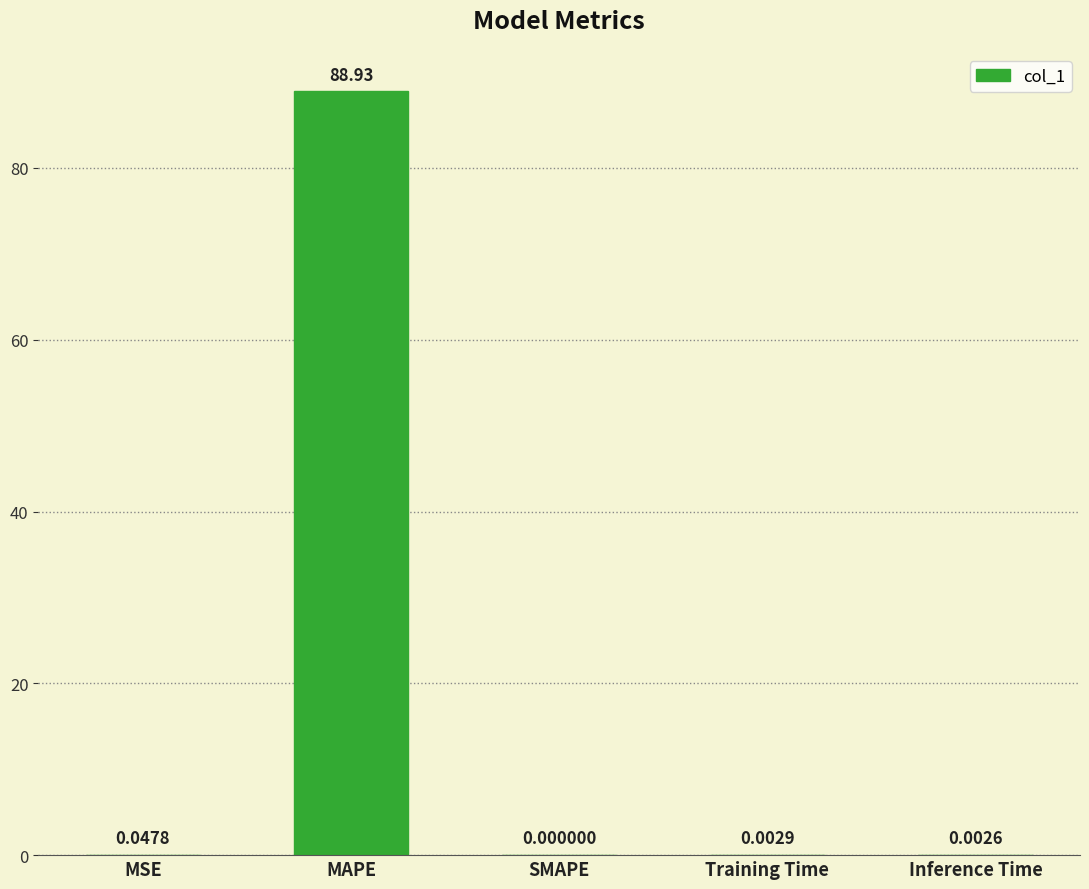

The chart shows a value of 54.9 at MAPE. True or false?

False